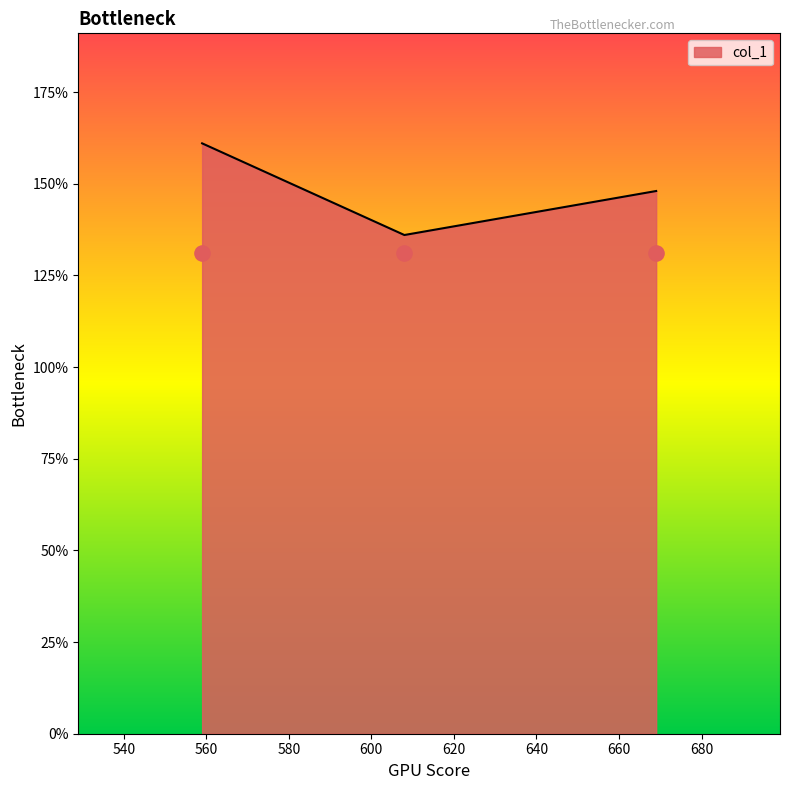

Which has a higher value, 608 or 669?

669